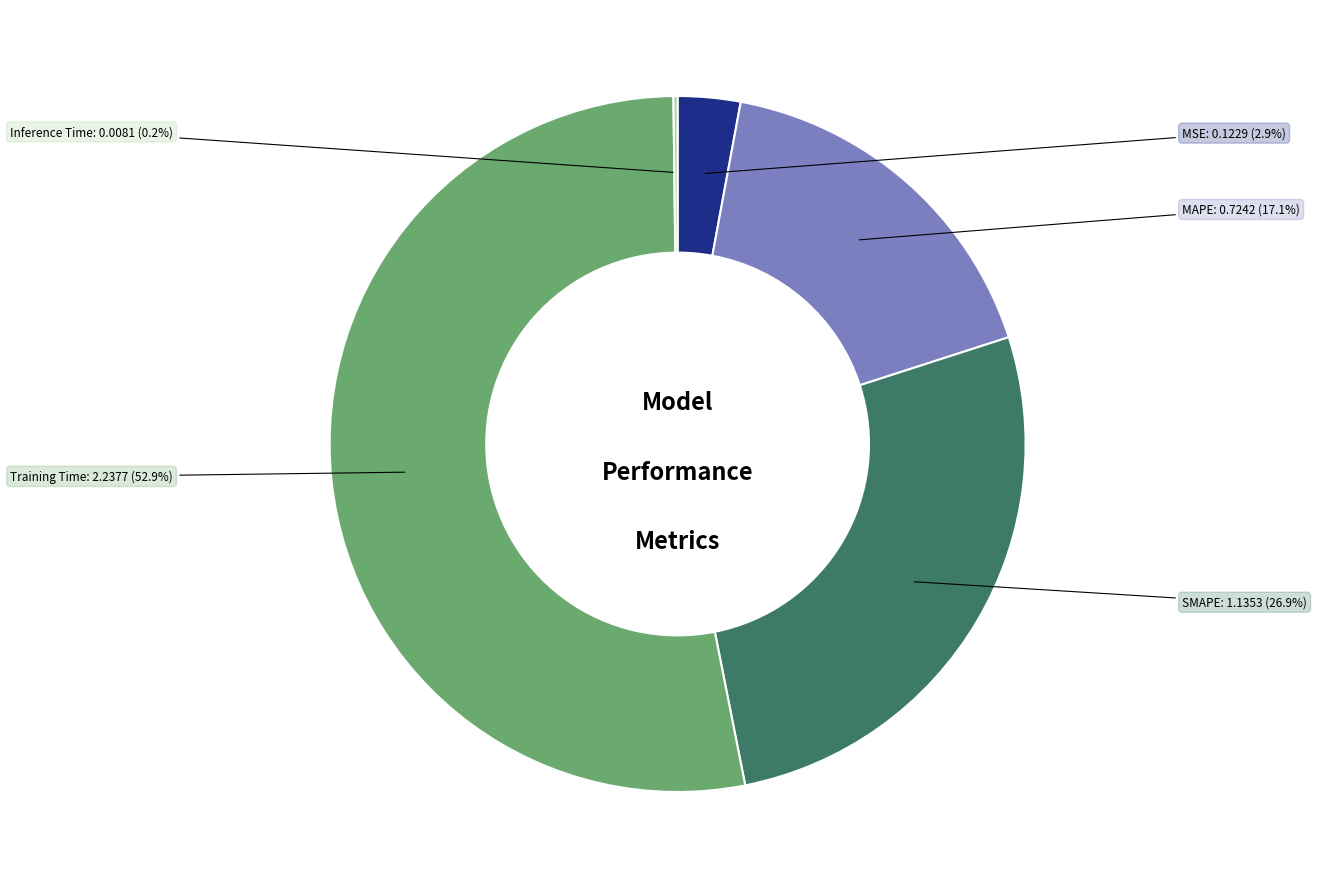

Combined, what portion of the pie is SMAPE and MAPE?

44.0%